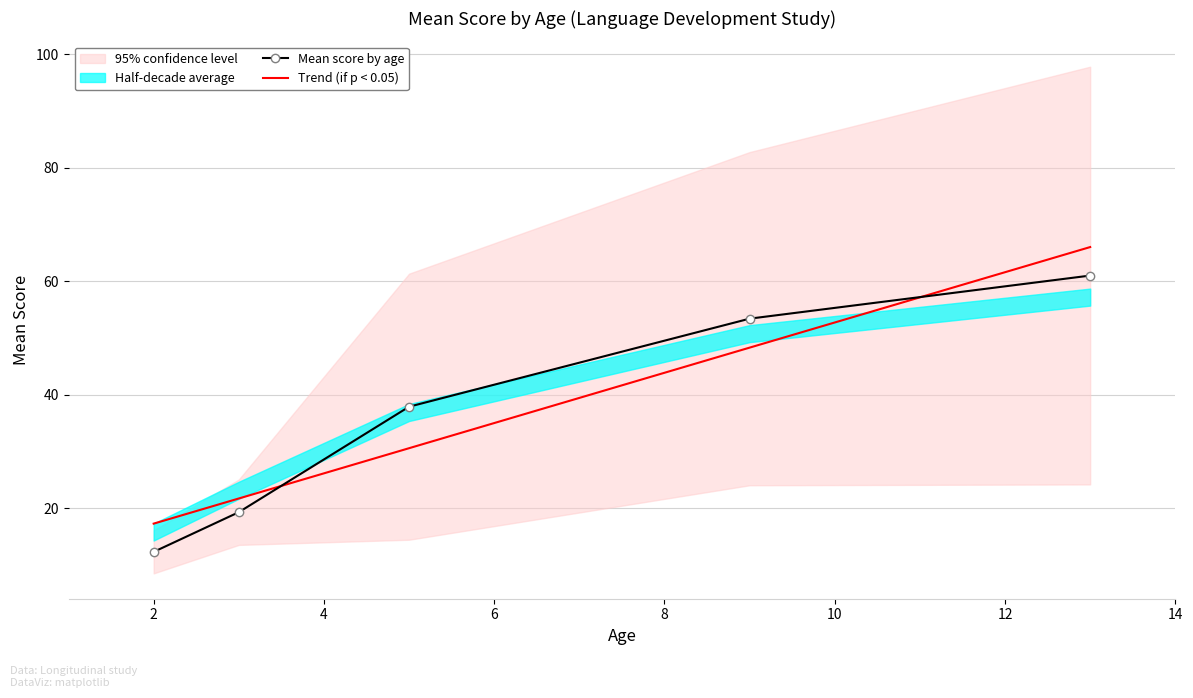

What is the highest value of the Mean score by age series?

61.0